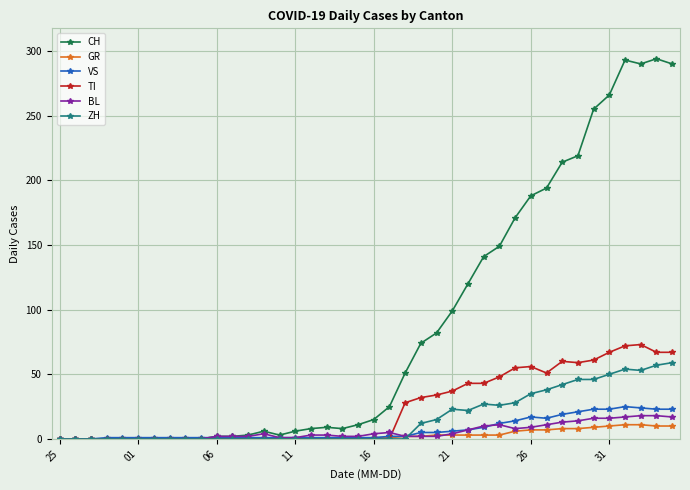

Which series has the largest total across all categories?

CH